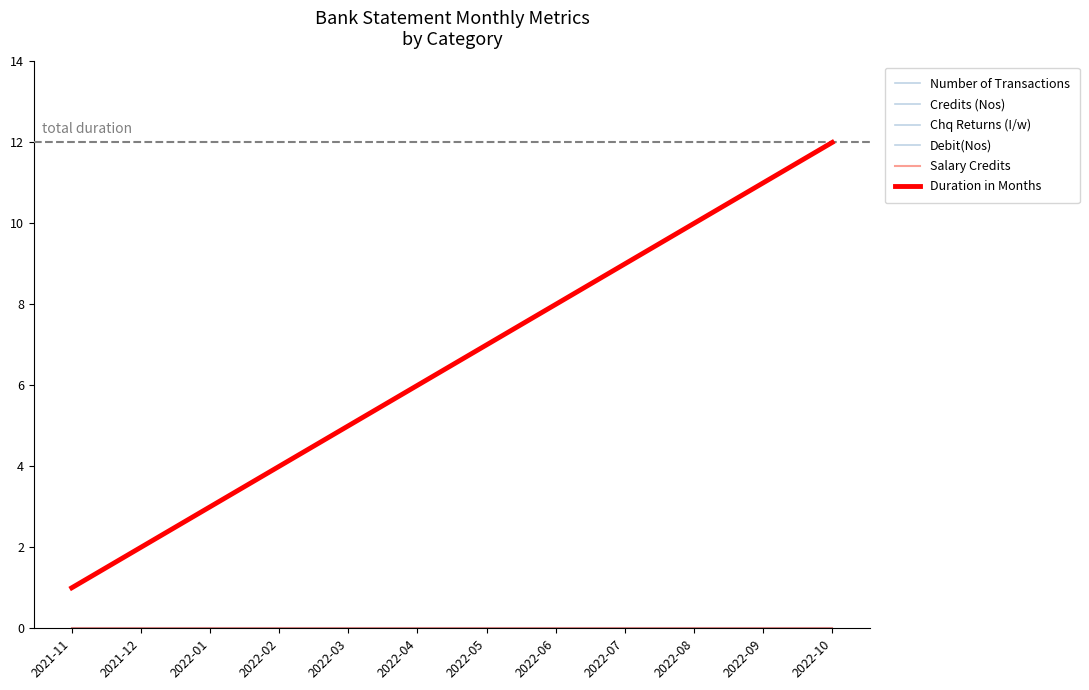

True or false: Salary Credits has a value of 0 at 2022-10.

True